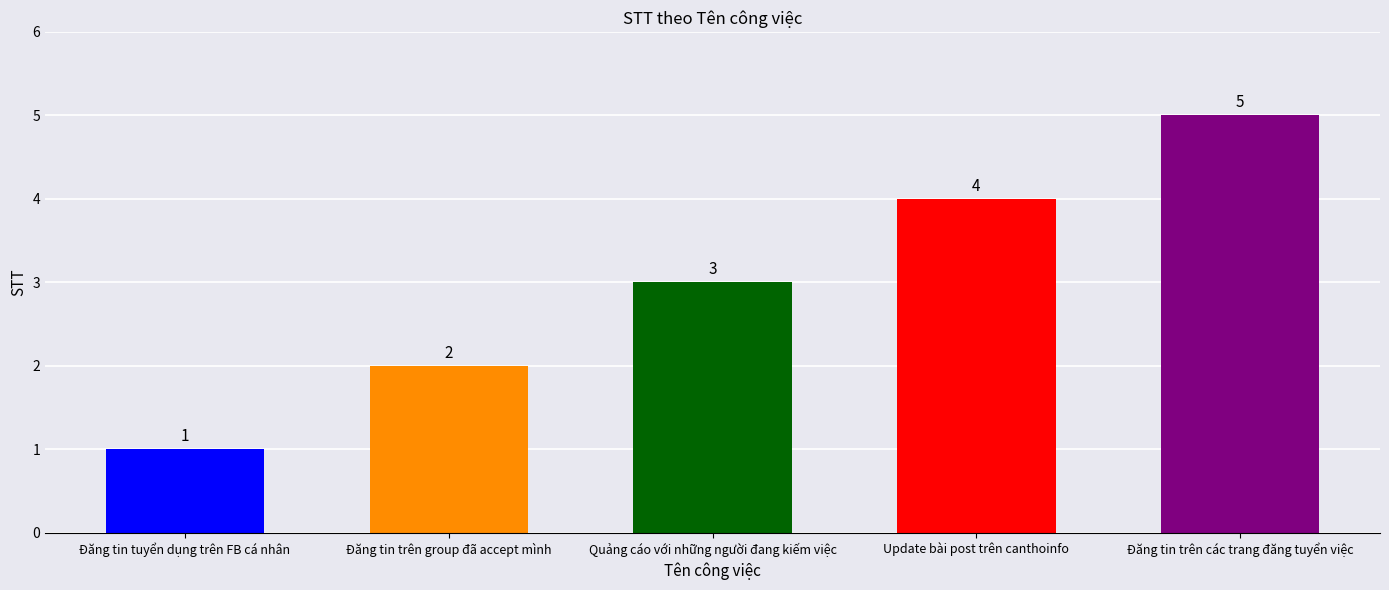

True or false: the data shows 7 at Đăng tin trên các trang đăng tuyển việc.

False